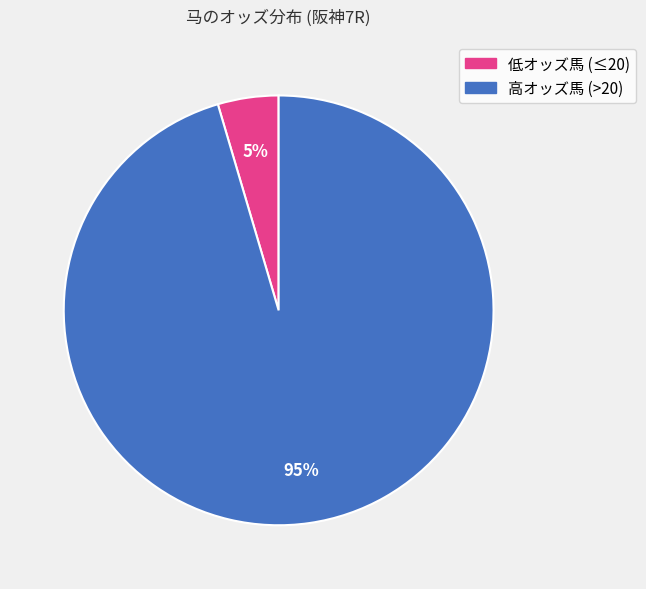

Is there a majority slice in this chart?

Yes